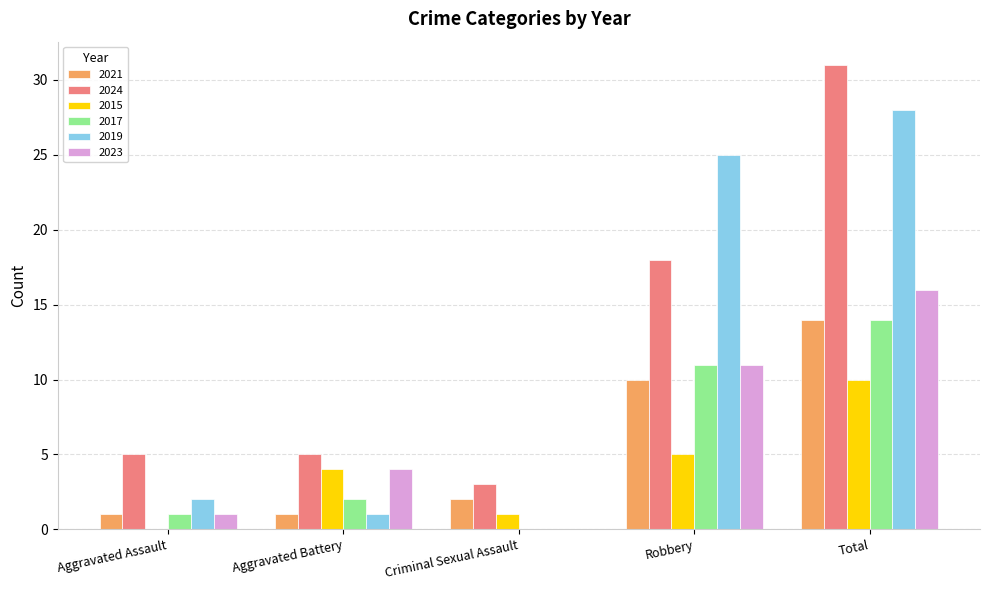

What is the total value across all series at Criminal Sexual Assault?

6